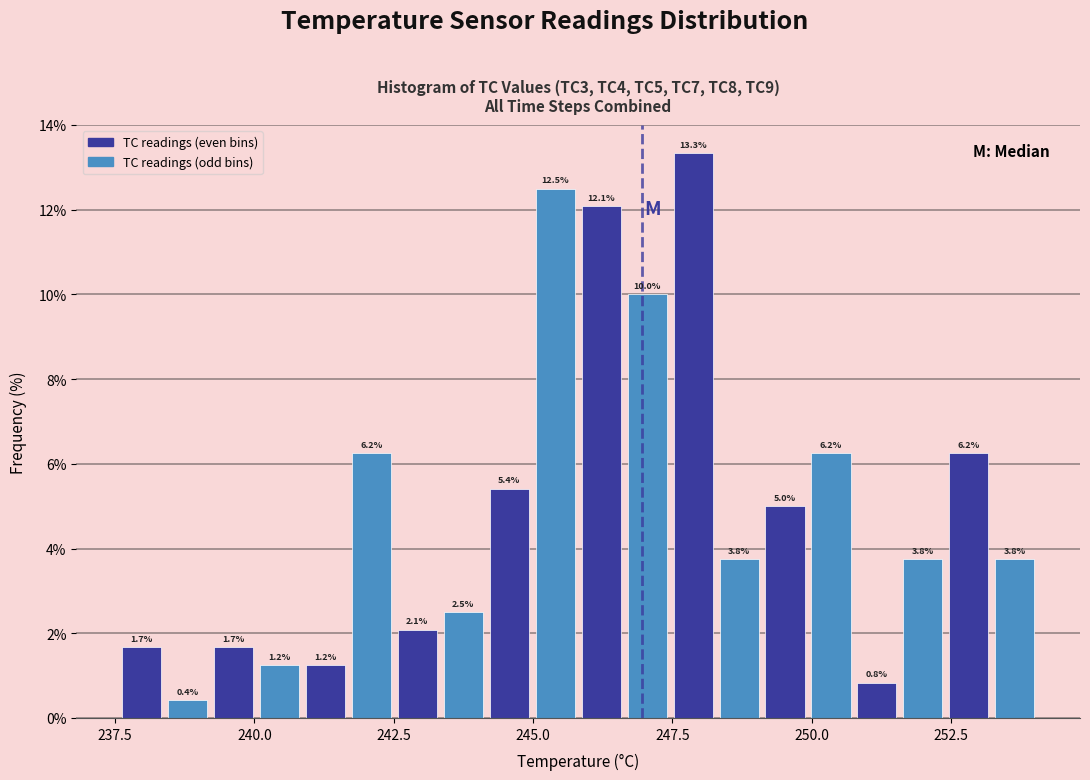

Around what value on the x-axis is the tallest bar? Give the approximate position of its centre, as read against the axis.

248.0